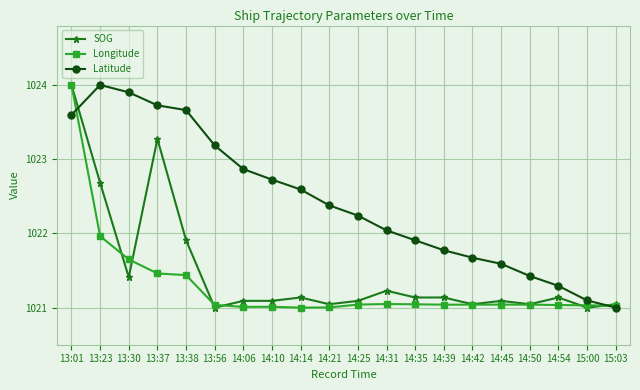

What is the sum of all Latitude values?

20448.7